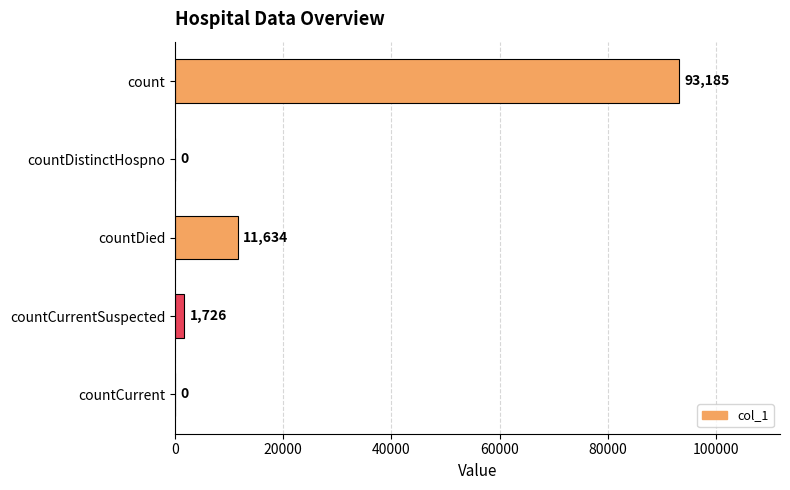

How many positive values are there?

3